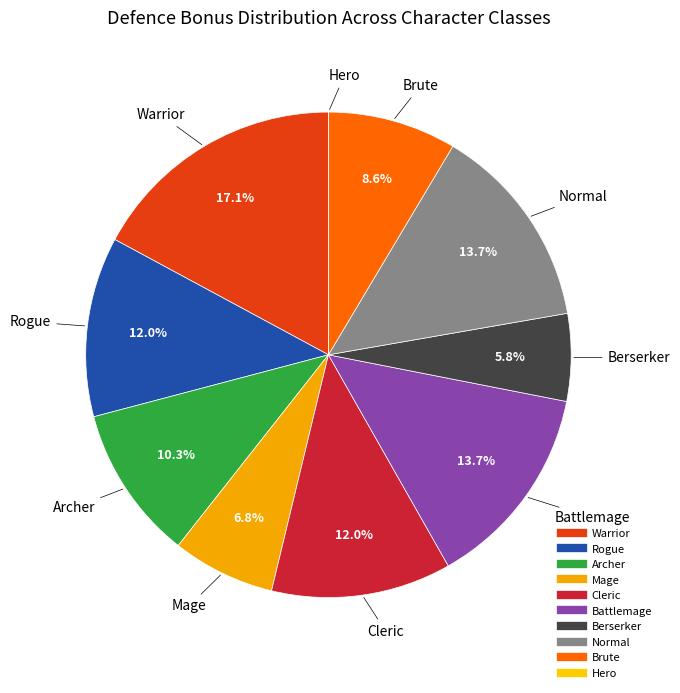

What percentage is the Brute slice, to the nearest percent?

9%